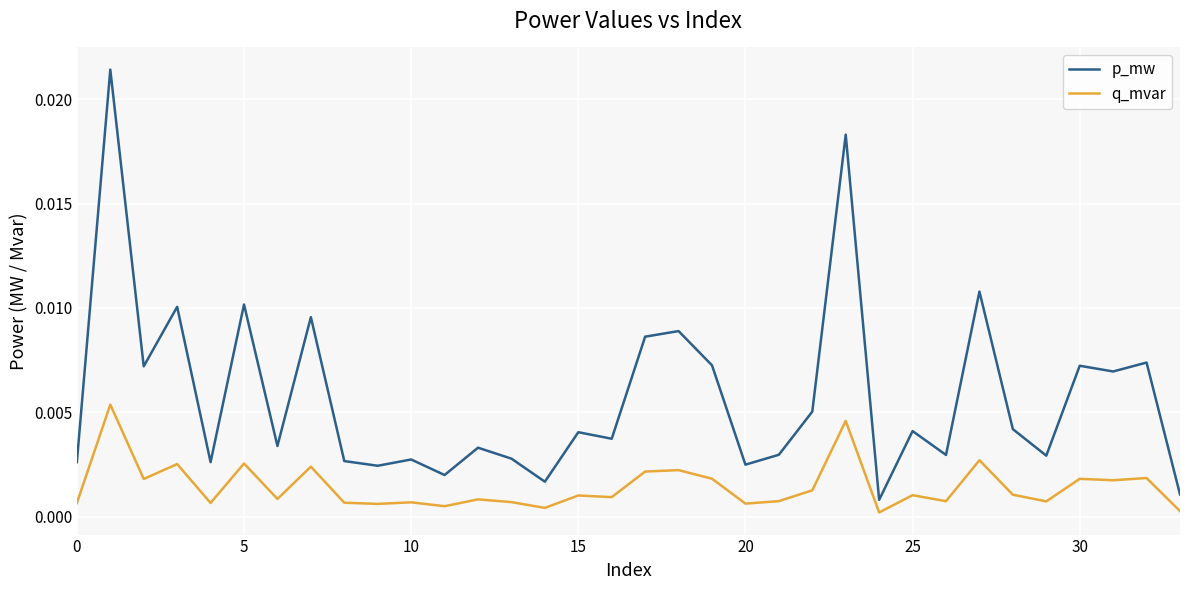

What are all the series names shown in the legend?

p_mw, q_mvar